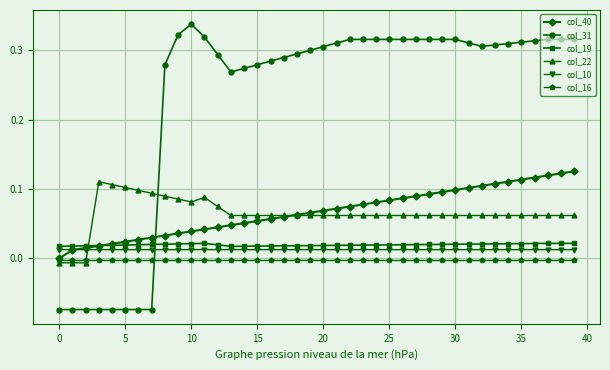

After their last crossing, which series has the higher values: col_22 or col_31?

col_31